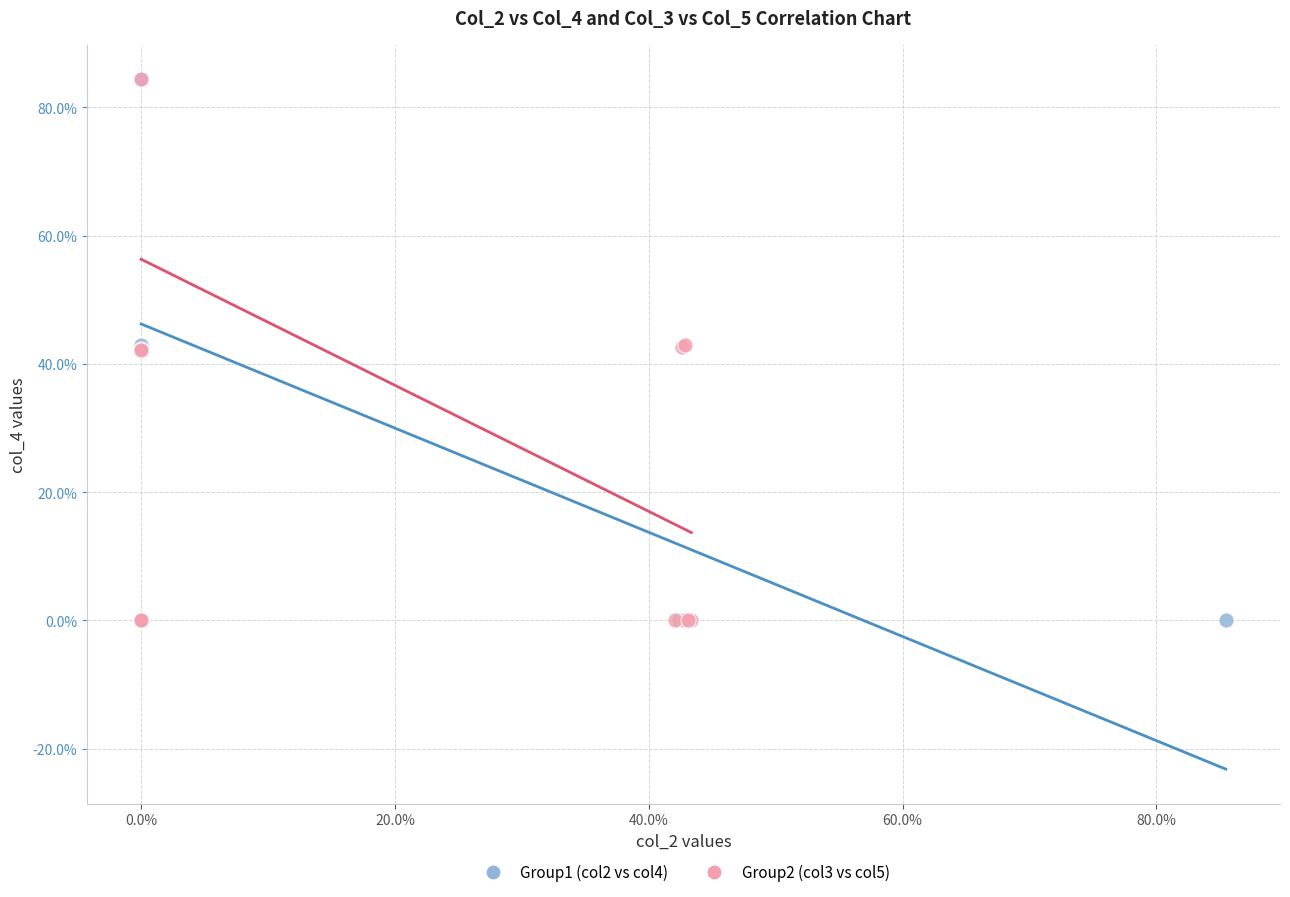

What are all the series names shown in the legend?

Group1 (col2 vs col4), Group2 (col3 vs col5)